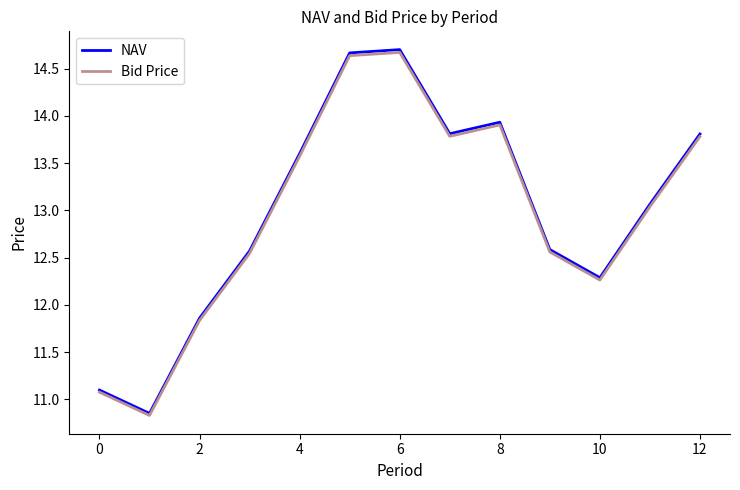

Which series has the widest spread of values?

NAV